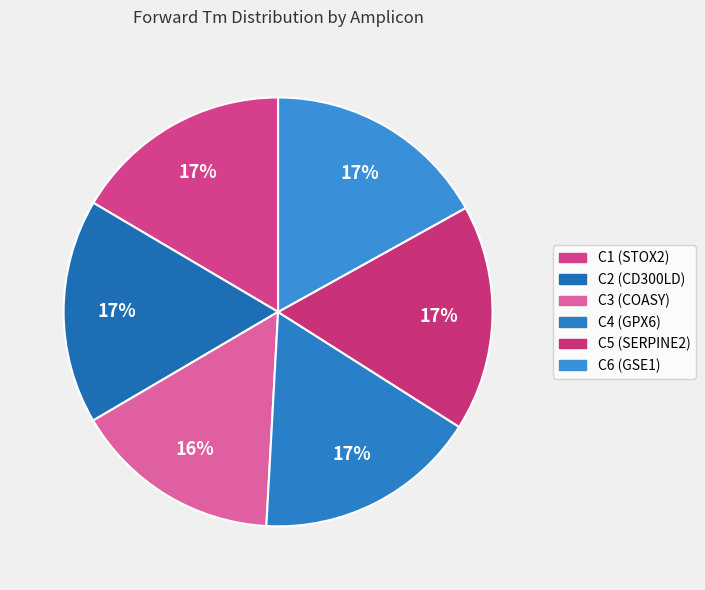

What is the change in value from C4 (GPX6) to C5 (SERPINE2)?

+0.7